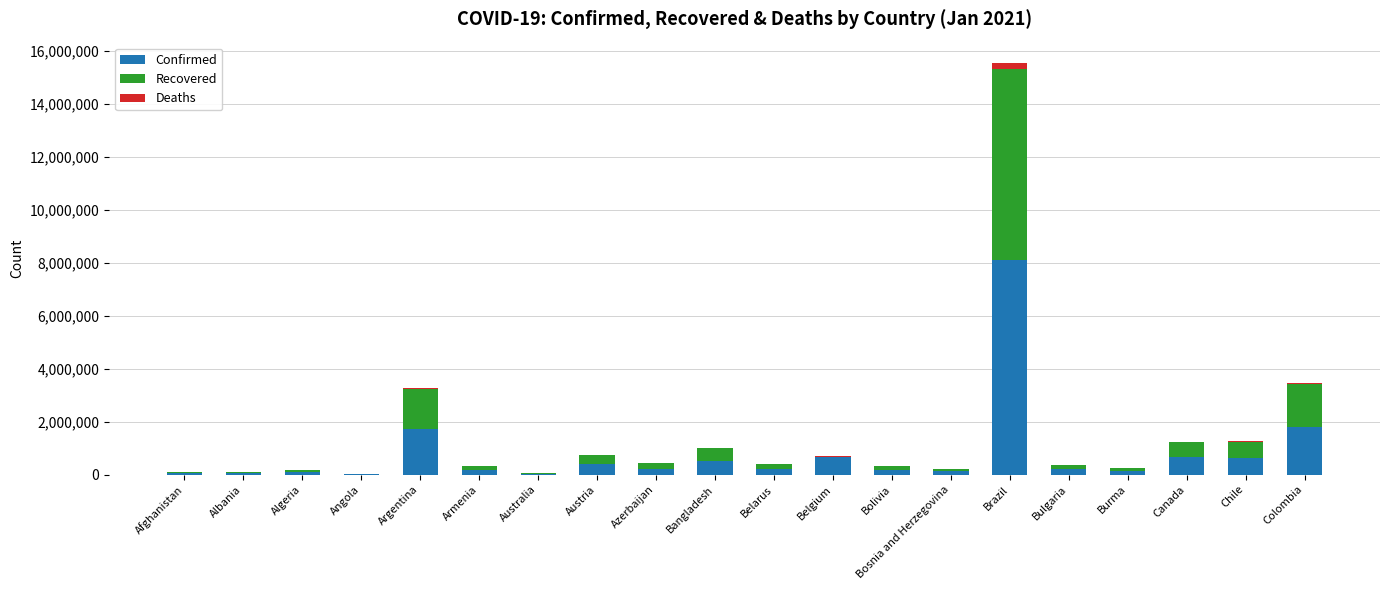

Are the bars grouped side by side (vs. stacked)?

No